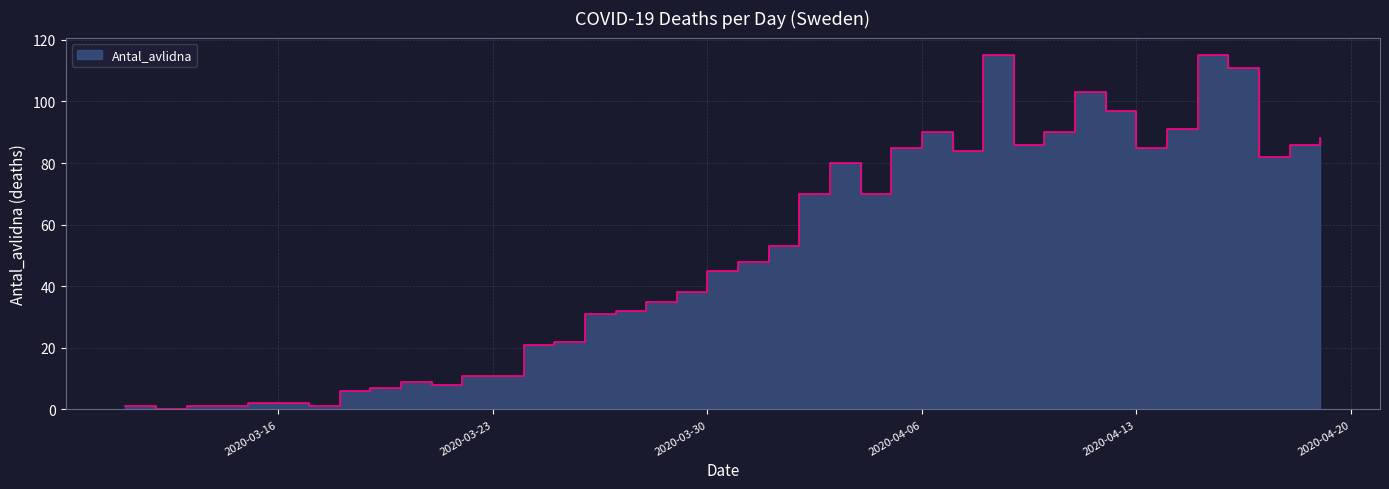

Rank the categories by value from lowest to highest.

2020-03-12, 2020-03-11, 2020-03-13, 2020-03-14, 2020-03-17, 2020-03-15, 2020-03-16, 2020-03-18, 2020-03-19, 2020-03-21, 2020-03-20, 2020-03-22, 2020-03-23, 2020-03-24, 2020-03-25, 2020-03-26, 2020-03-27, 2020-03-28, 2020-03-29, 2020-03-30, 2020-03-31, 2020-04-01, 2020-04-02, 2020-04-04, 2020-04-03, 2020-04-17, 2020-04-07, 2020-04-05, 2020-04-13, 2020-04-09, 2020-04-18, 2020-04-19, 2020-04-06, 2020-04-10, 2020-04-14, 2020-04-12, 2020-04-11, 2020-04-16, 2020-04-08, 2020-04-15